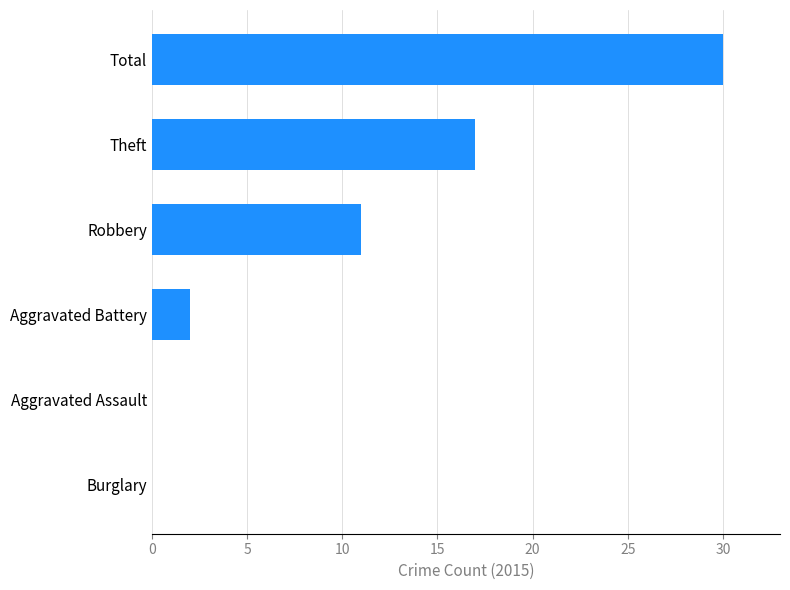

What is the change in value from Theft to Robbery?

-6